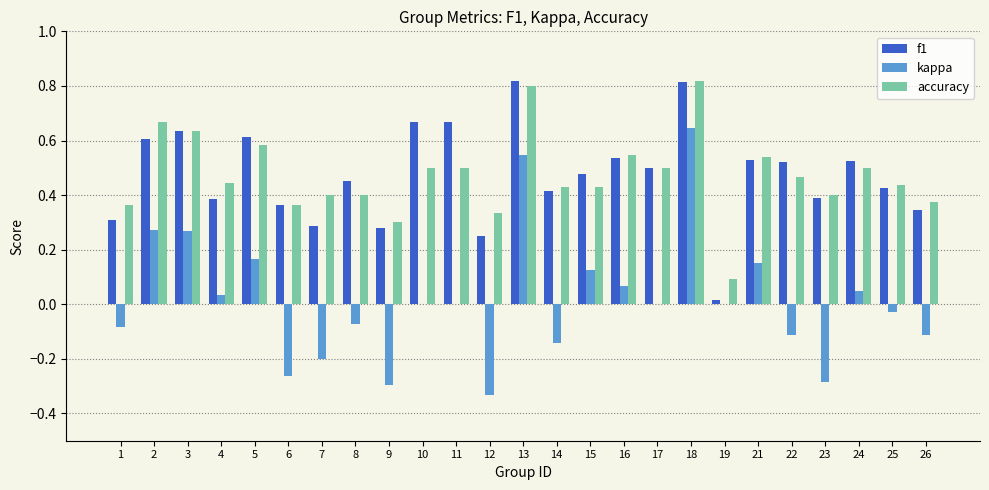

Is it true that kappa equals 0.6 at 18?

True